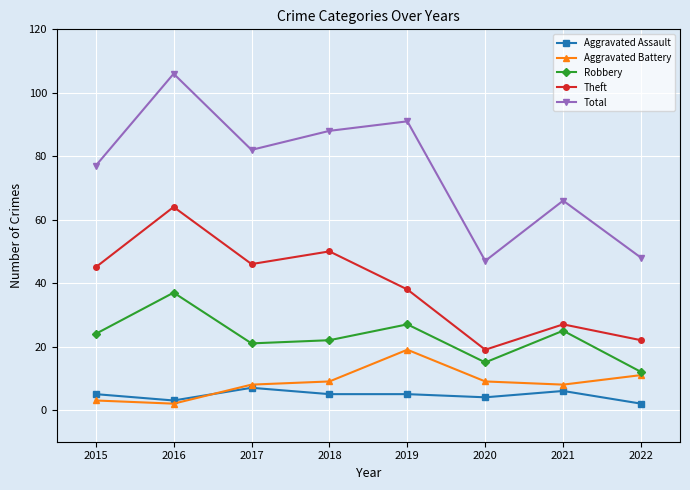

True or false: Aggravated Battery and Total cross at least once.

False